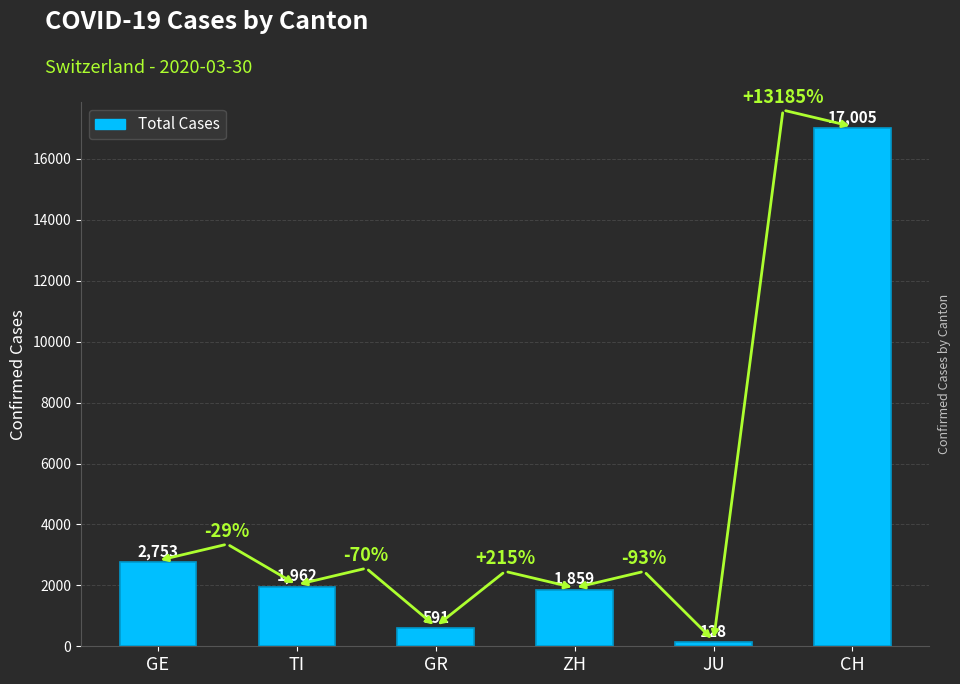

What is the sum of the values at JU and CH?

17133